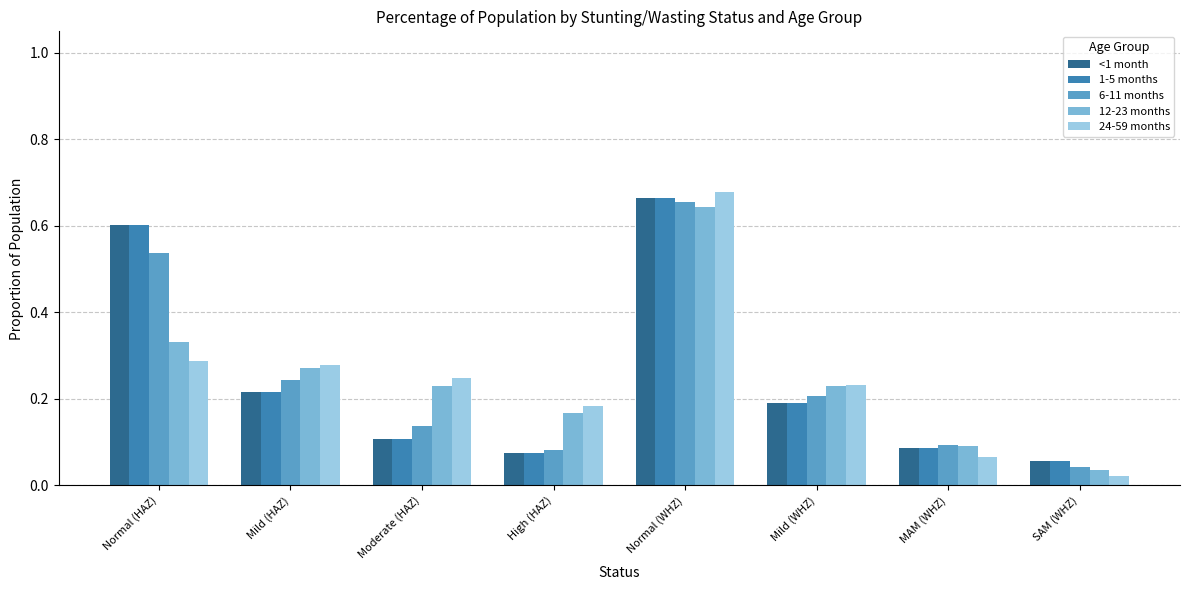

Is it true that 6-11 months equals 0.2 at Mild (WHZ)?

True